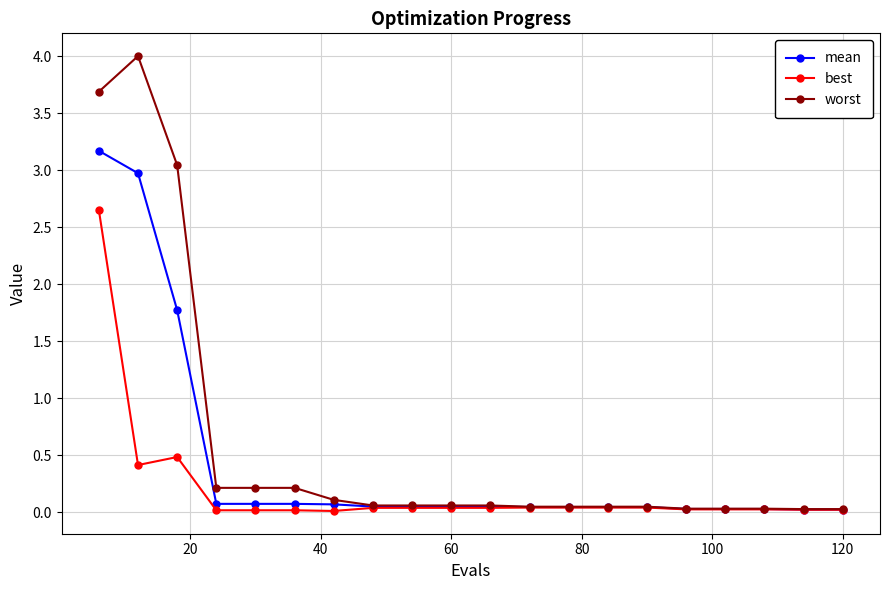

Which series has the largest range (max minus min)?

worst